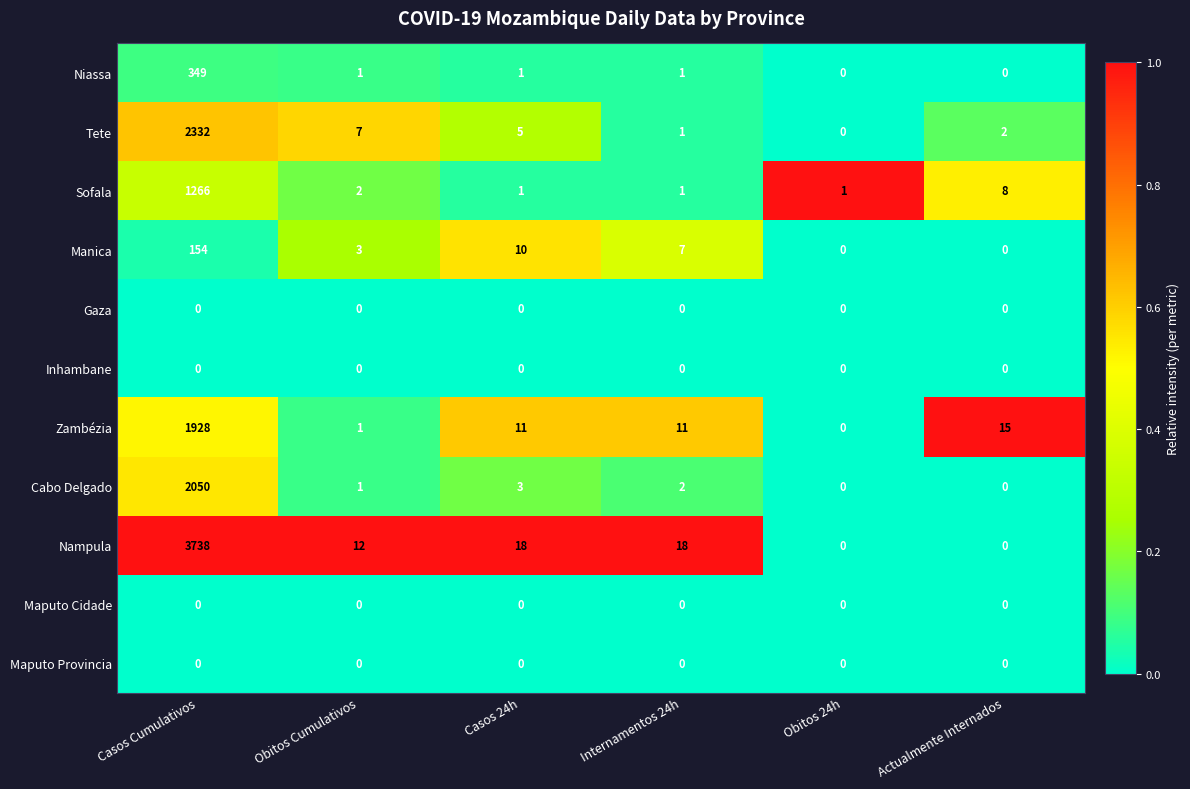

Between Obitos Cumulativos and Internamentos 24h, which series saw the biggest shift?

Zambézia